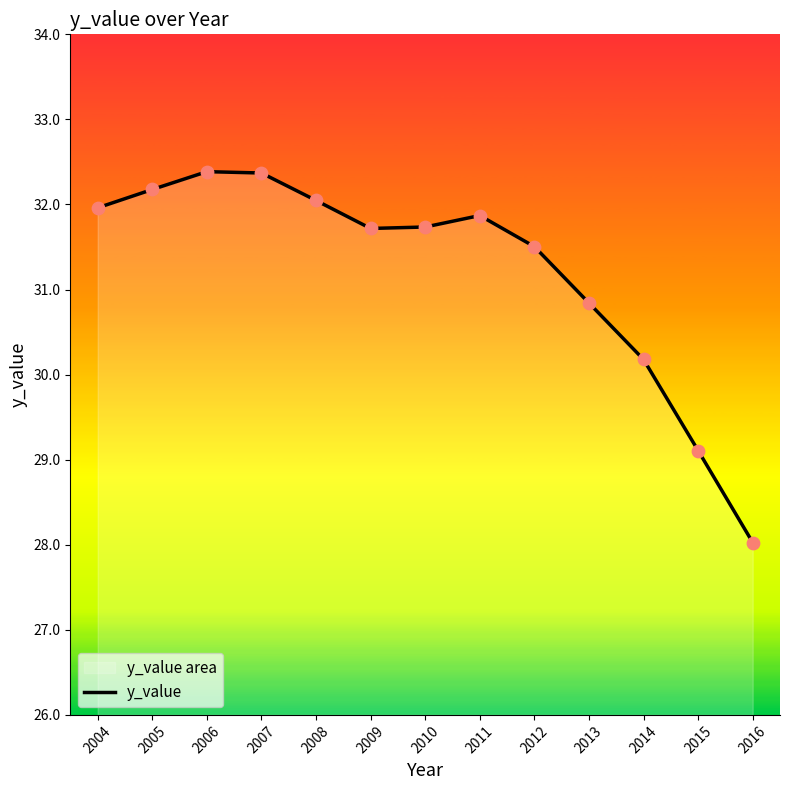

What is the change in value from 2010 to 2014?

-1.6